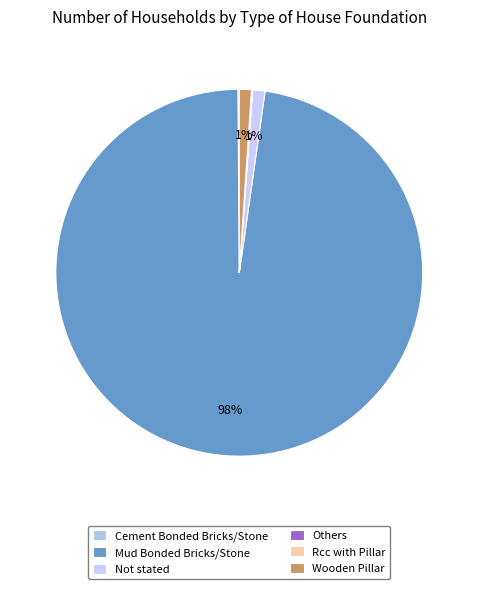

Rank the categories by value from highest to lowest.

Mud Bonded Bricks/Stone, Not stated, Wooden Pillar, Cement Bonded Bricks/Stone, Rcc with Pillar, Others